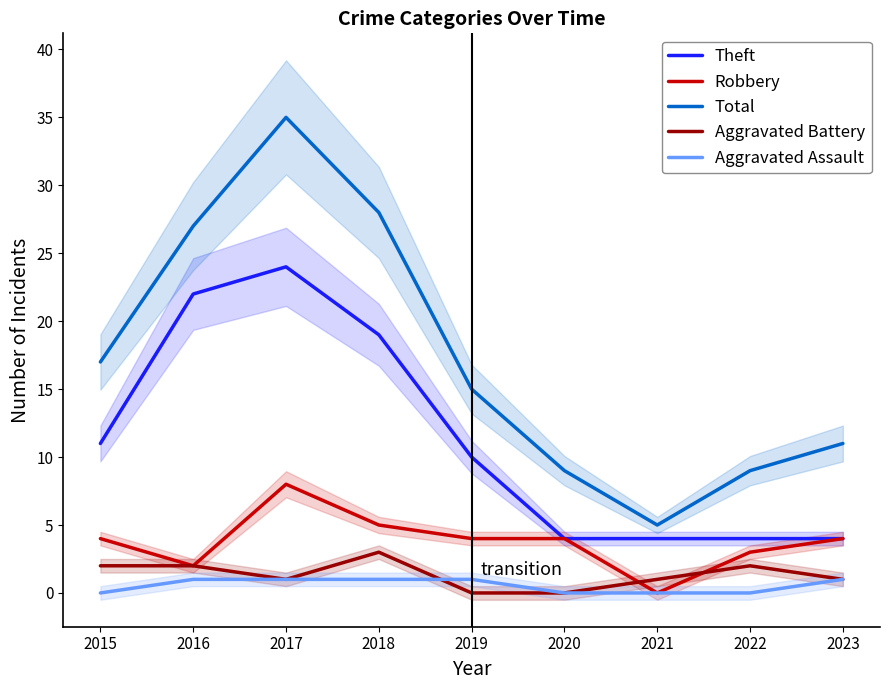

What is the difference between the highest and lowest values at 2017?

34